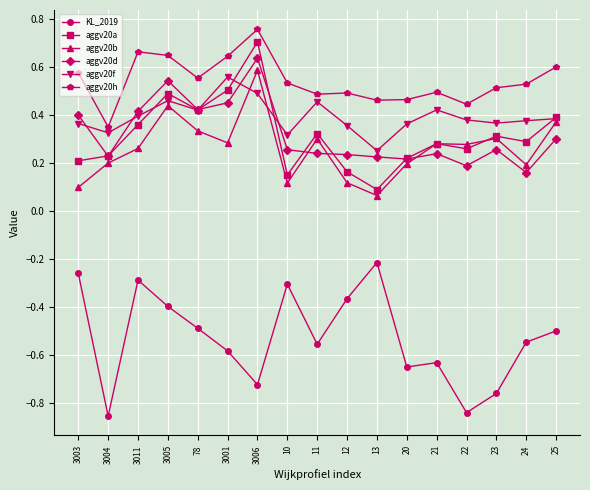

True or false: aggv20a and aggv20h intersect in this chart.

False